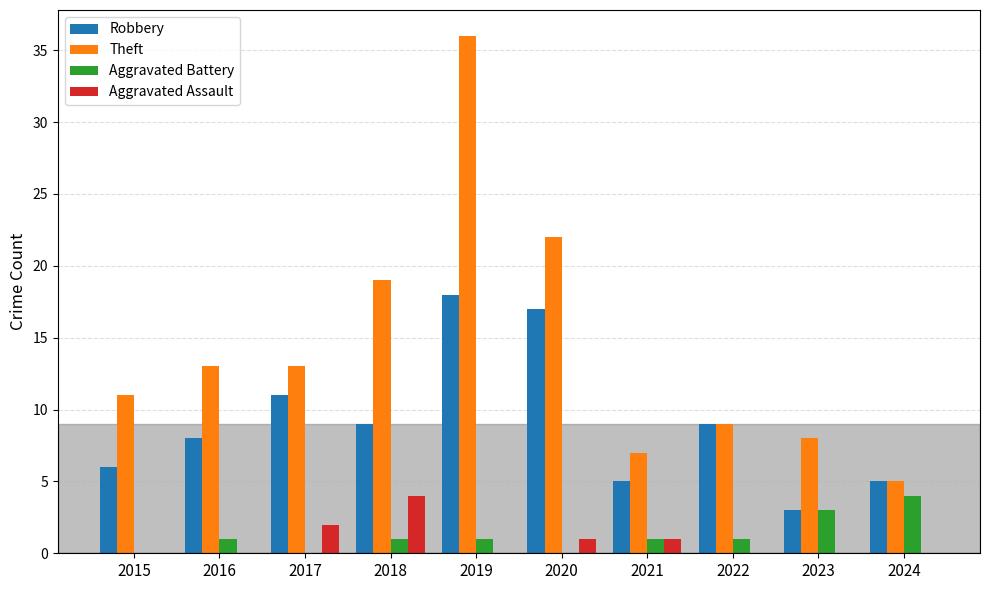

What is the maximum value shown in the chart?

36